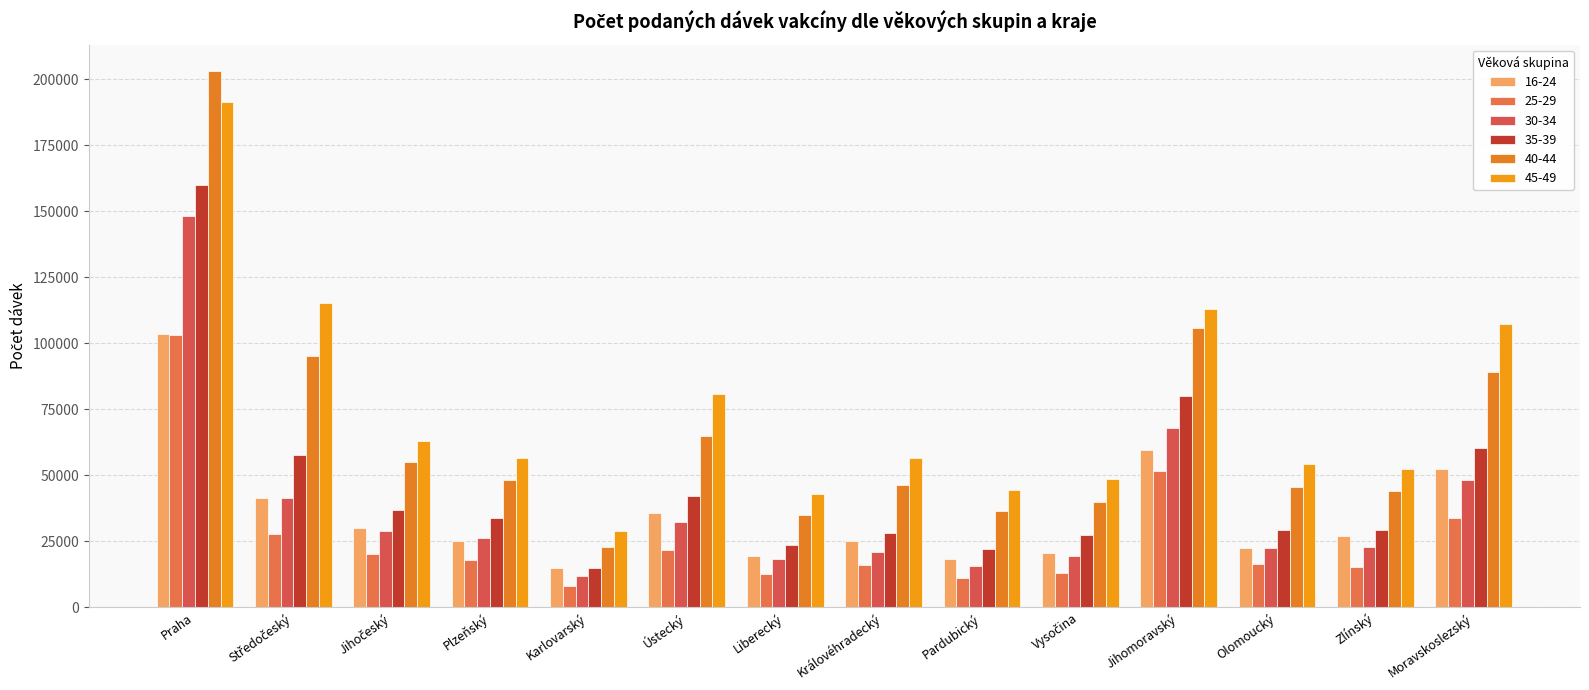

Count the number of categories in the chart.

14